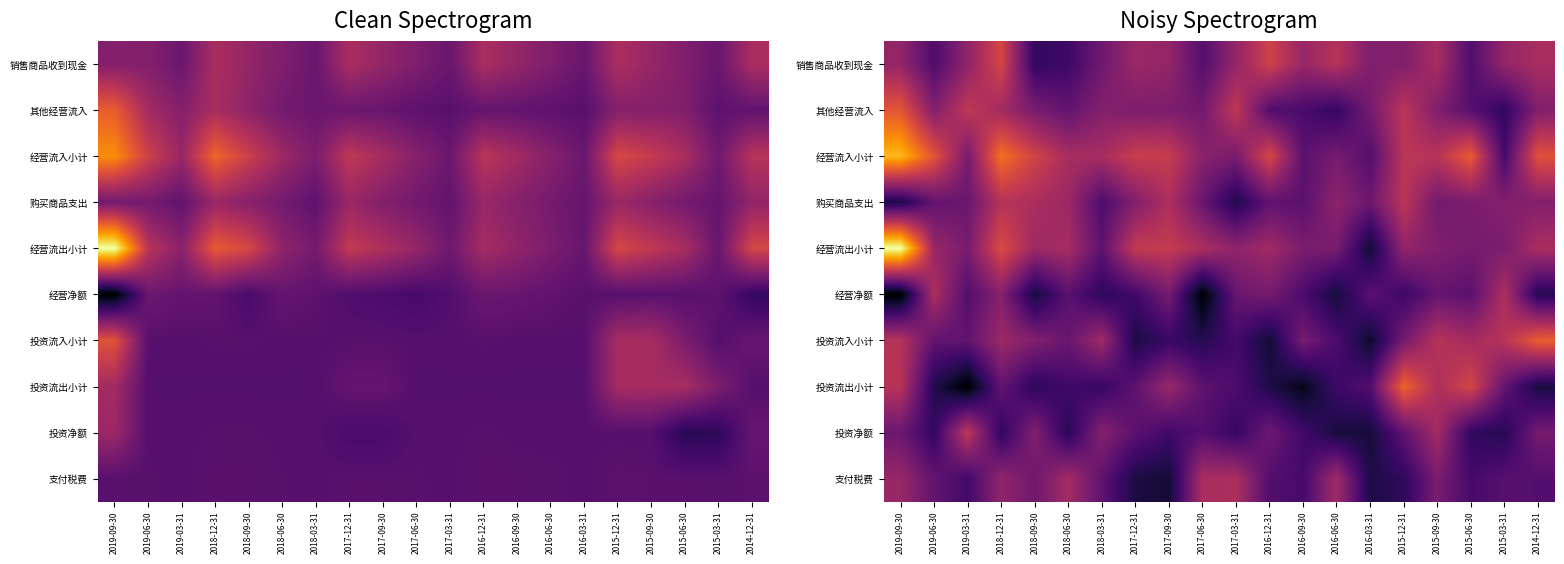

List the labels in order of 销售商品收到现金 value, largest first.

2018-12-31, 2016-12-31, 2016-06-30, 2014-12-31, 2015-09-30, 2017-12-31, 2016-09-30, 2015-03-31, 2017-03-31, 2019-09-30, 2017-09-30, 2019-03-31, 2015-12-31, 2016-03-31, 2018-03-31, 2017-06-30, 2015-06-30, 2019-06-30, 2018-06-30, 2018-09-30